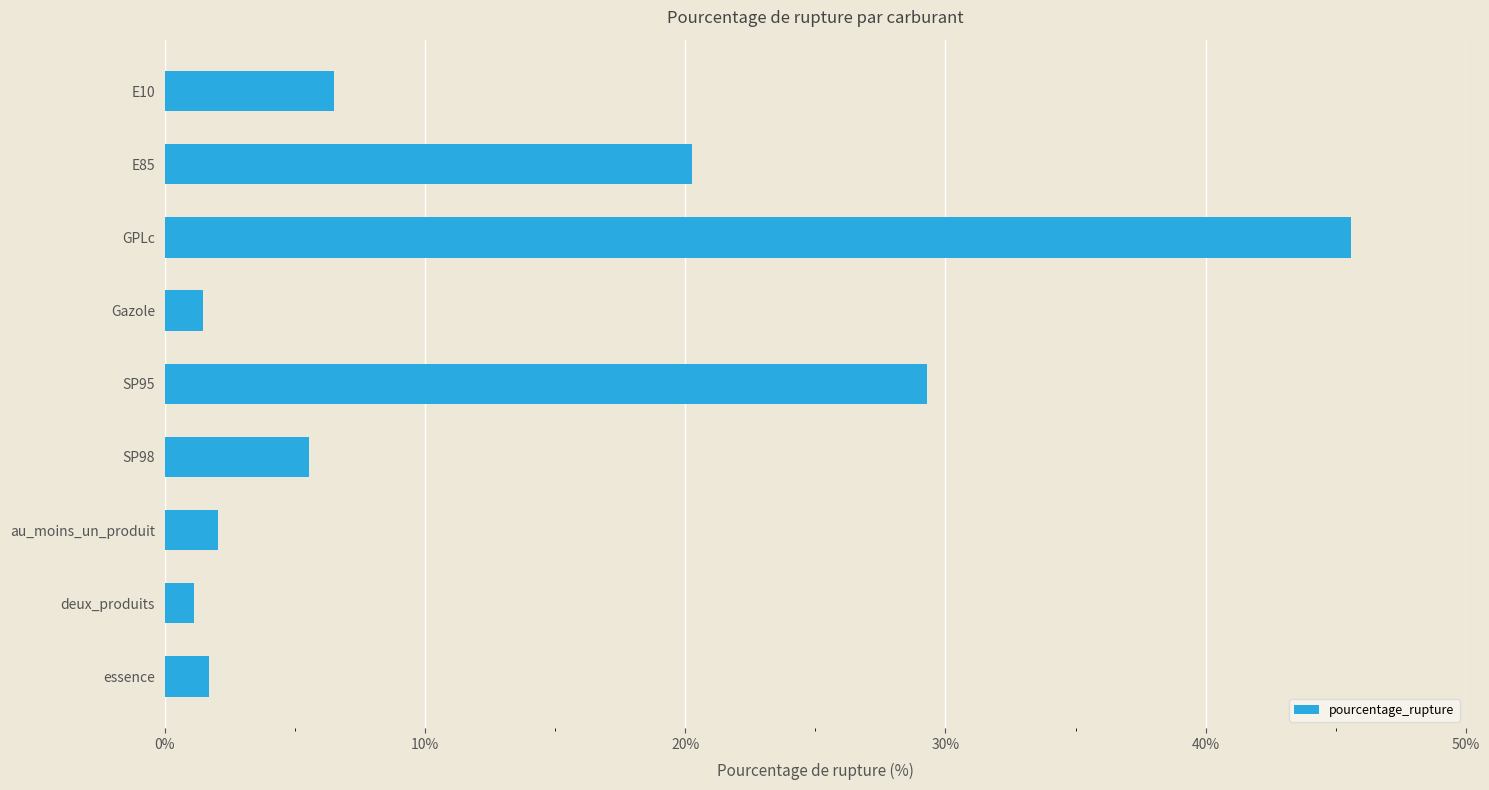

How many data points are above 5?

5